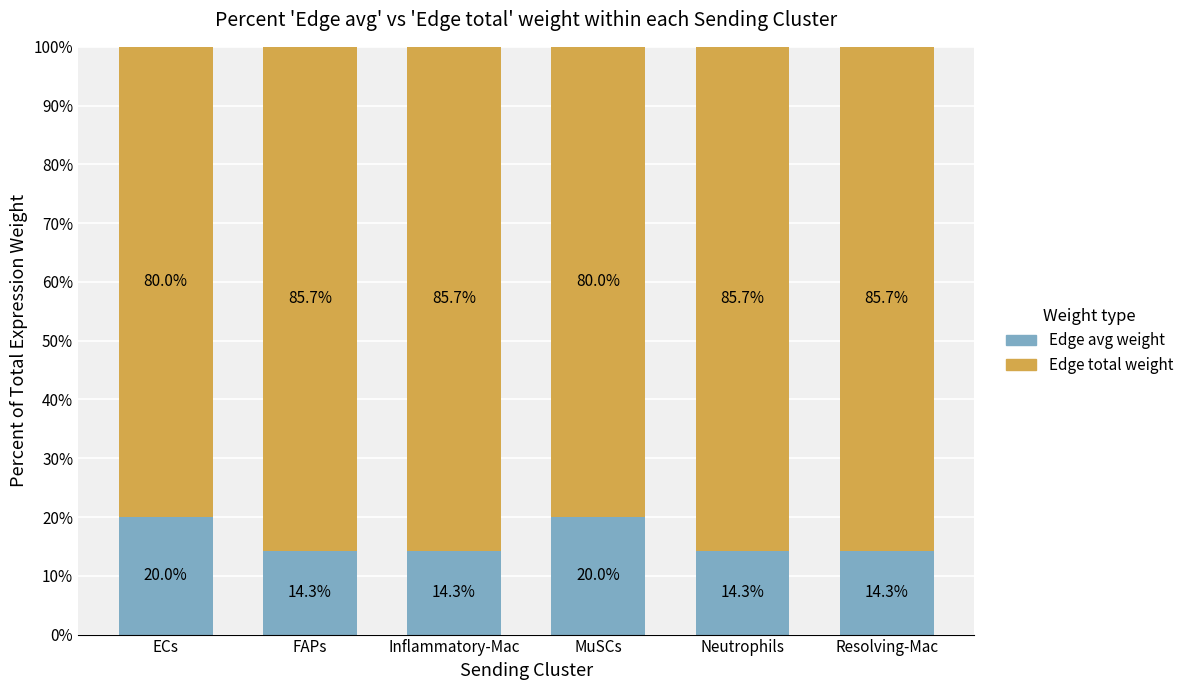

What is the sum of the Edge avg weight values at Resolving-Mac and Inflammatory-Mac?

28.6